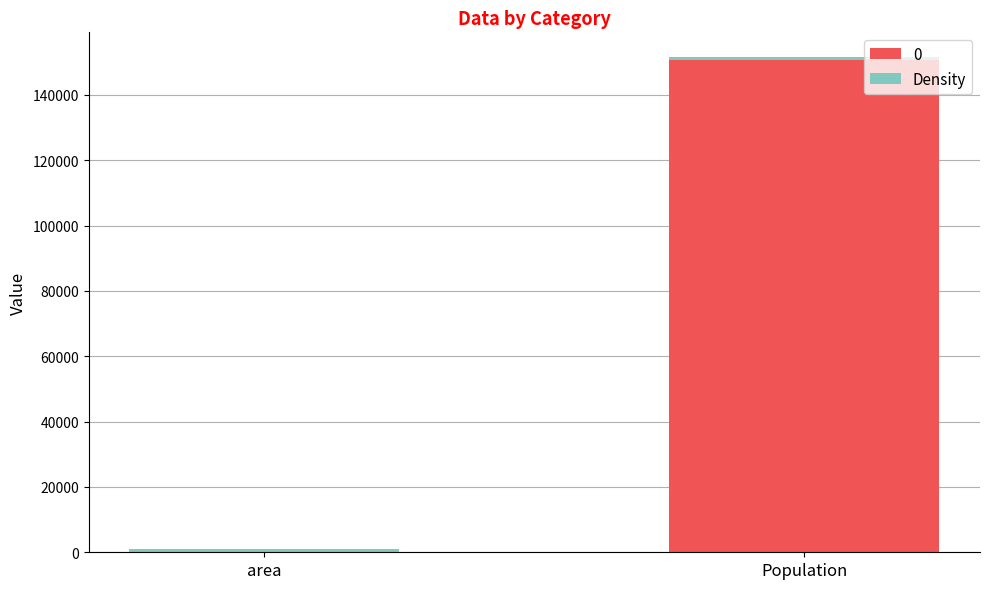

What is the sum of all 0 values?

150771.2